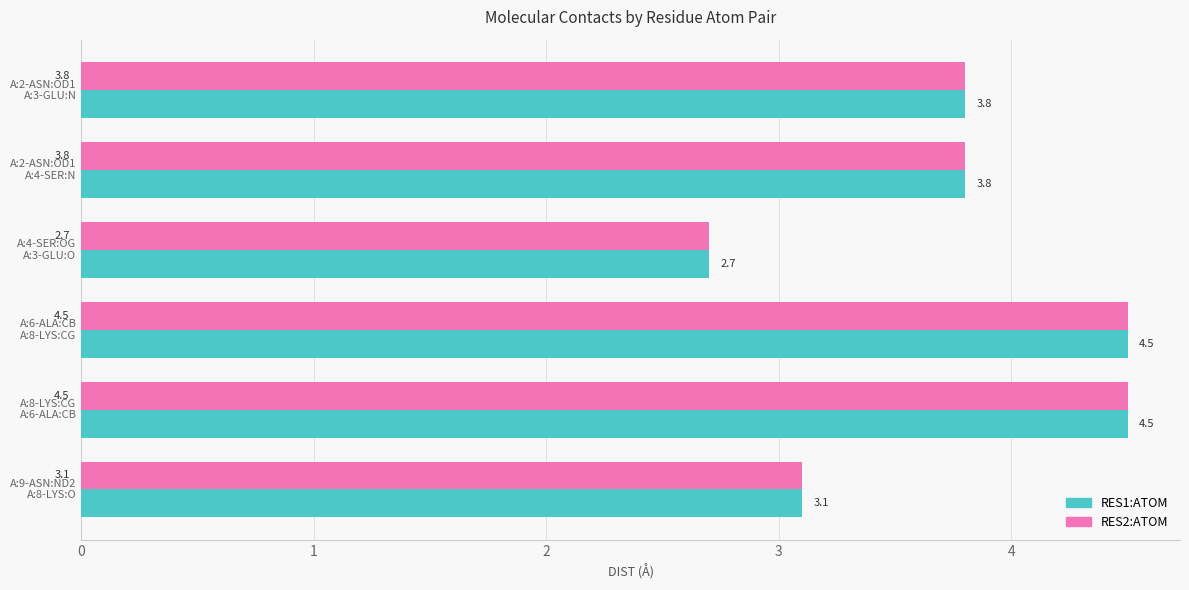

What is the minimum value for RES1:ATOM?

2.7